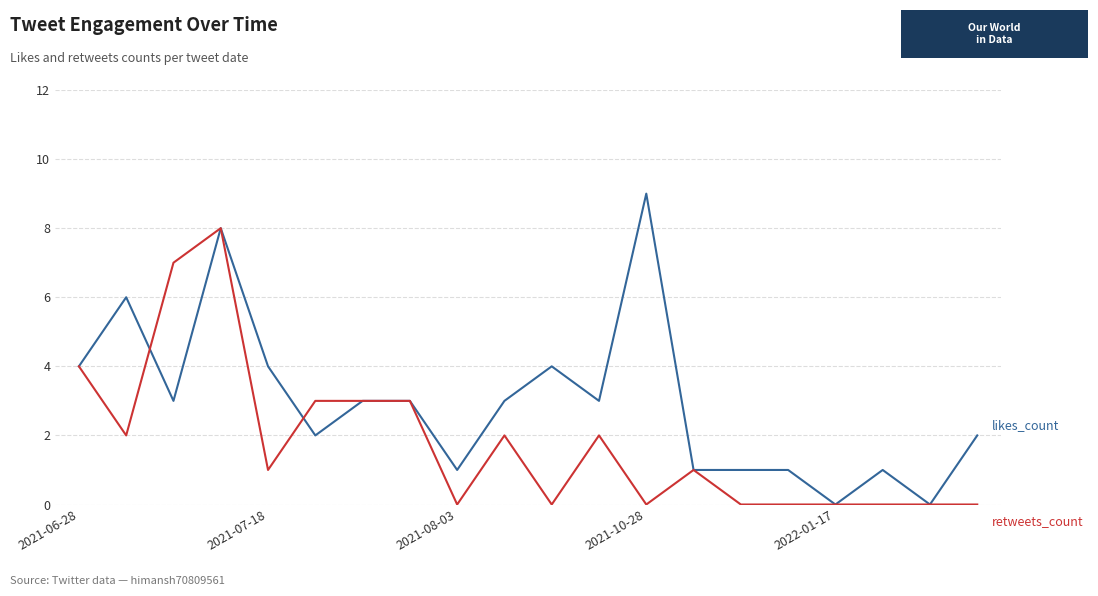

What is the greatest value displayed?

9